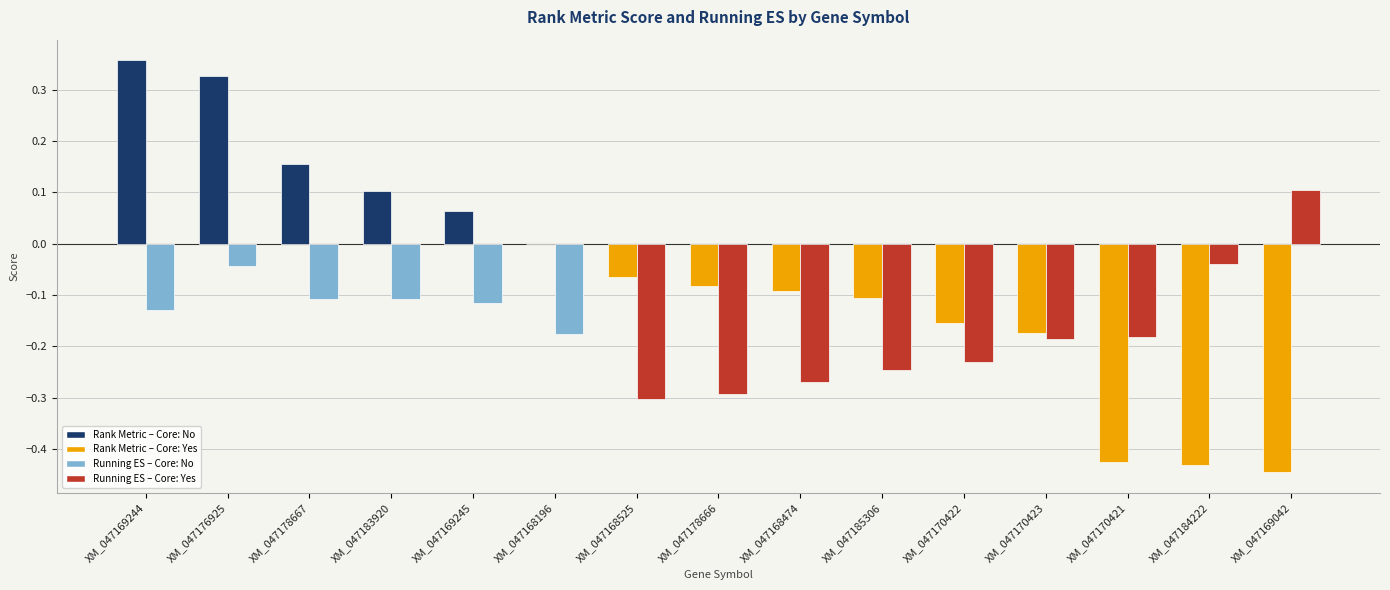

Which label corresponds to the largest value in the chart?

XM_047169244